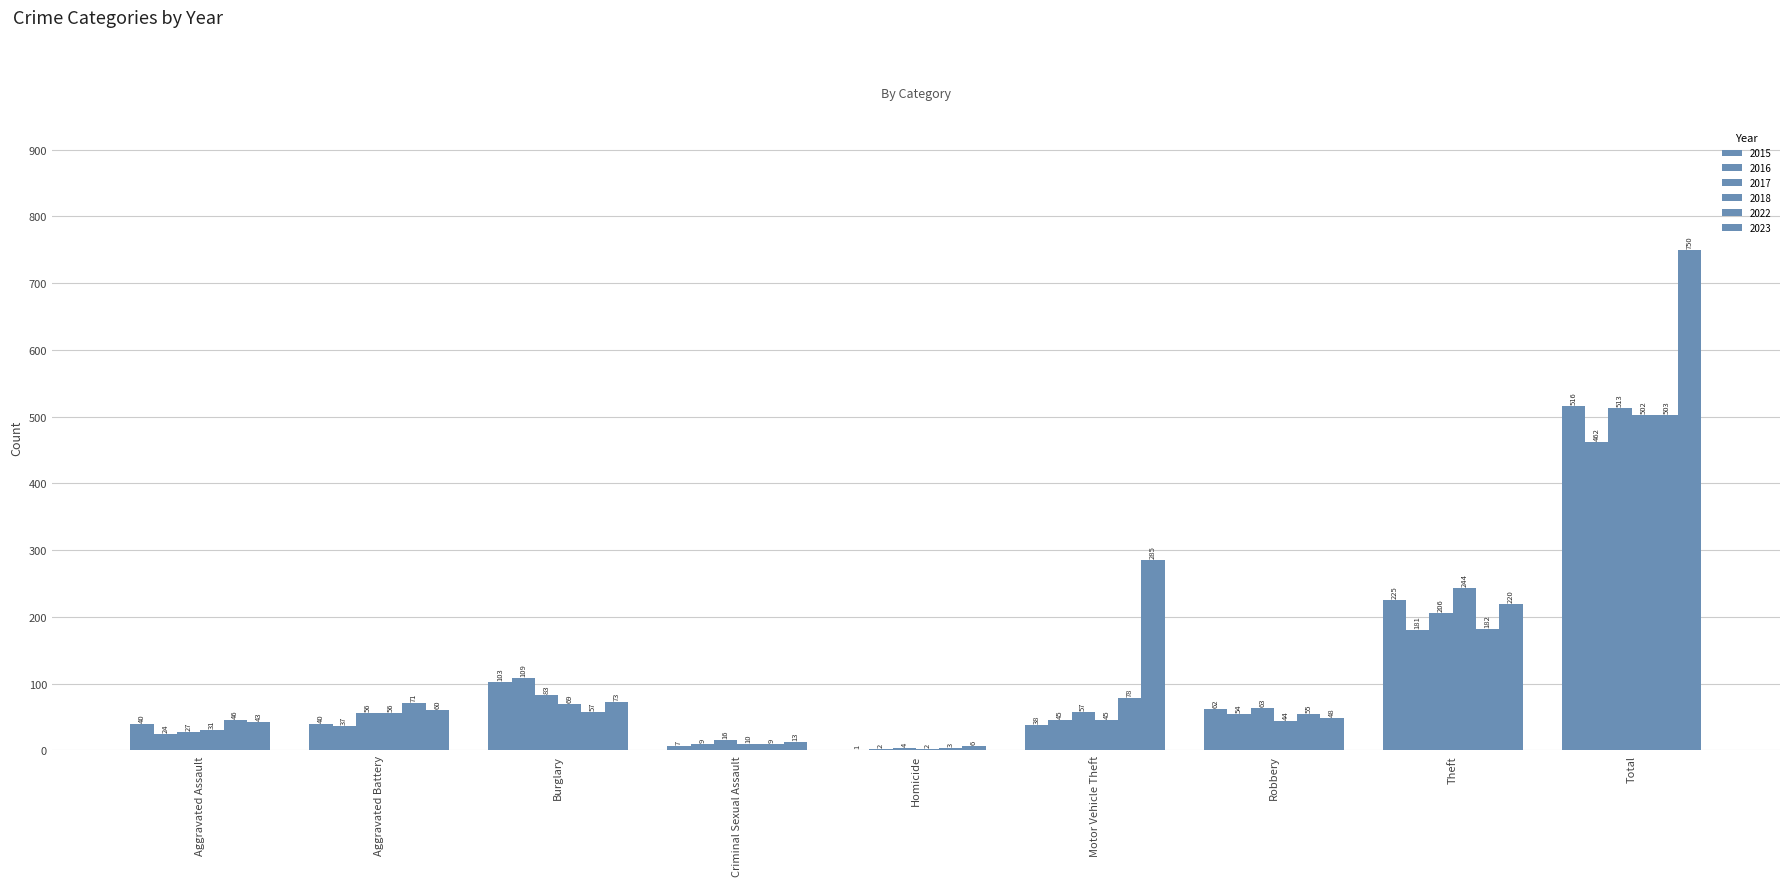

What is the difference between the second highest and second lowest values in the 2022 series?

173